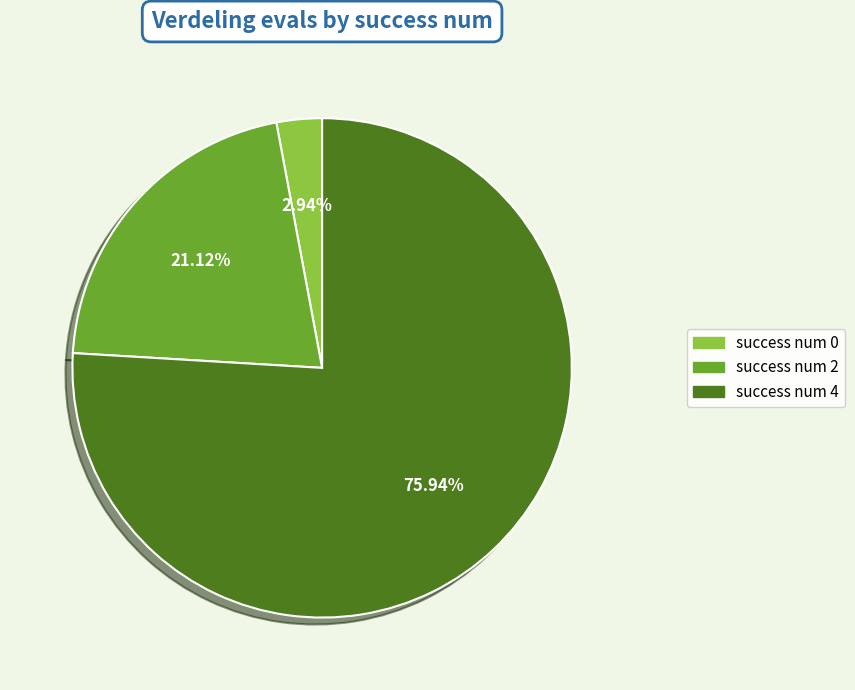

To the nearest percent, what portion does success num 0 represent?

3%